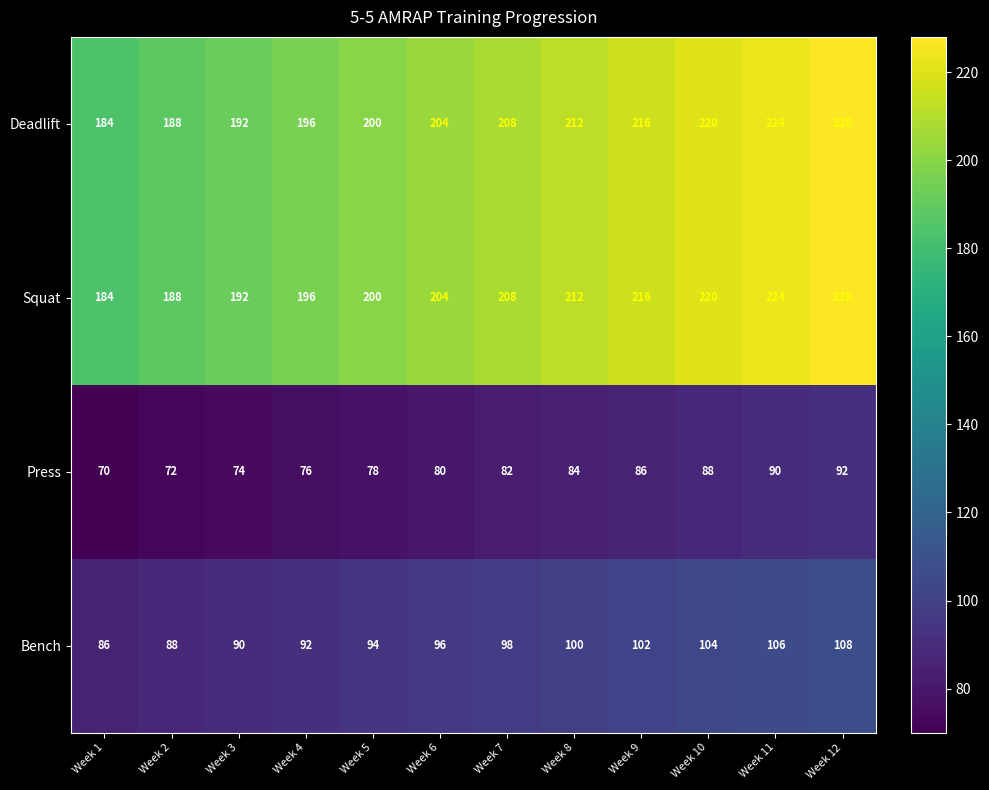

What is the spread (max minus min) of values at Week 5?

122